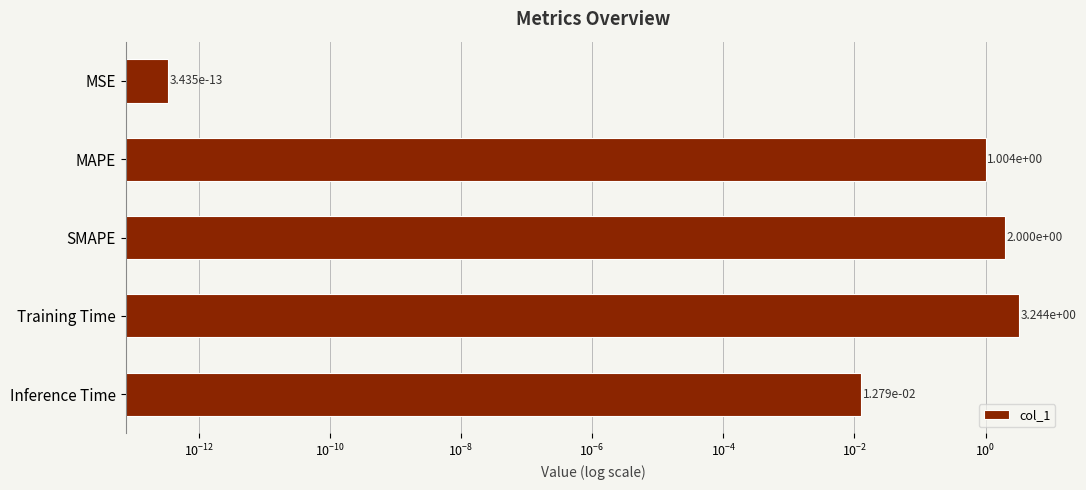

Is it true that the value at SMAPE is 2.8?

False